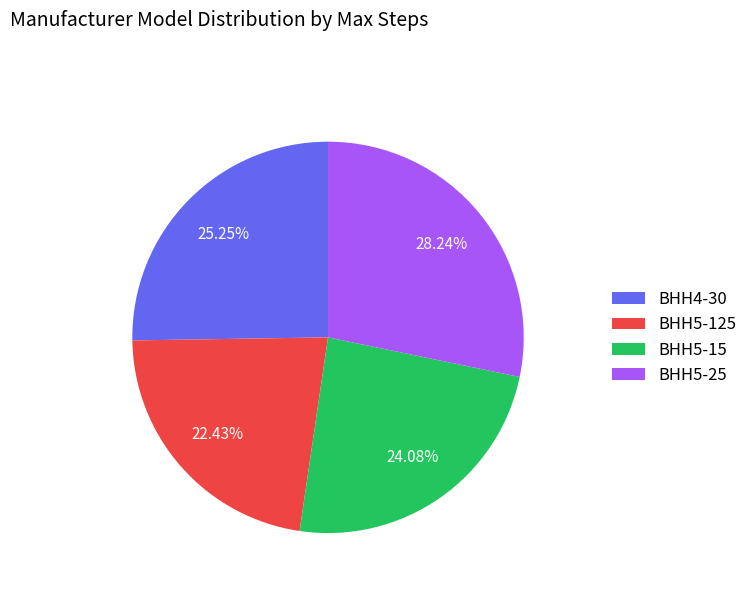

Count the number of slices in the pie.

4